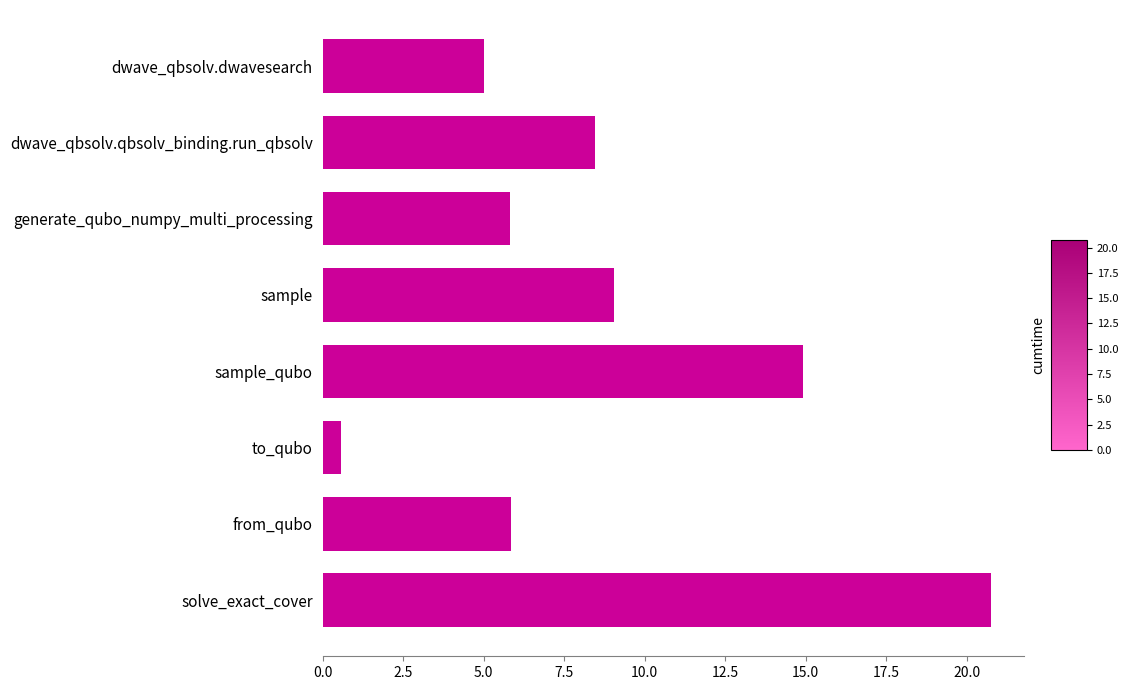

True or false: the data shows 5.8 at from_qubo.

True